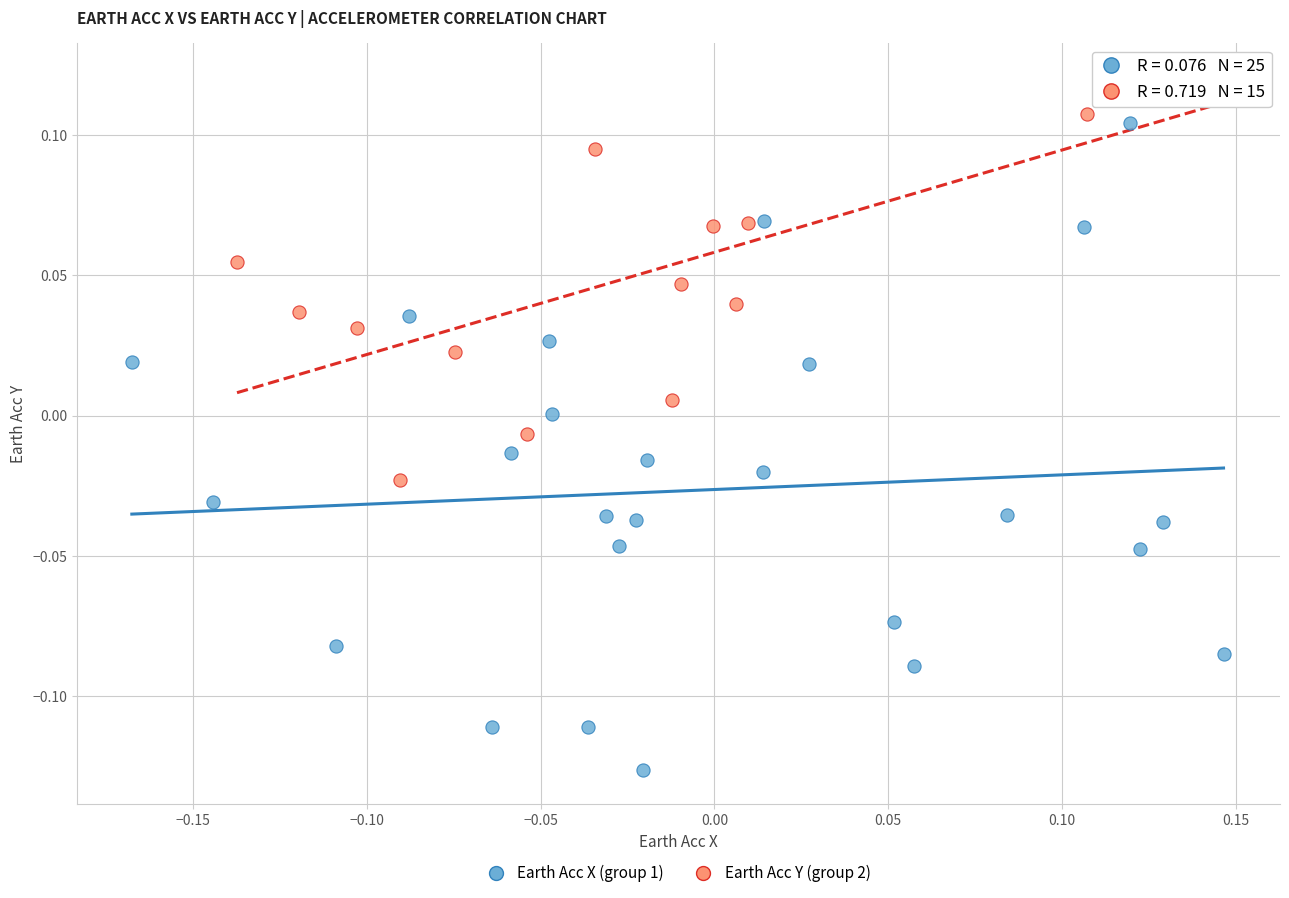

Which series has the largest Y range (max minus min)?

Earth Acc X (group 1)